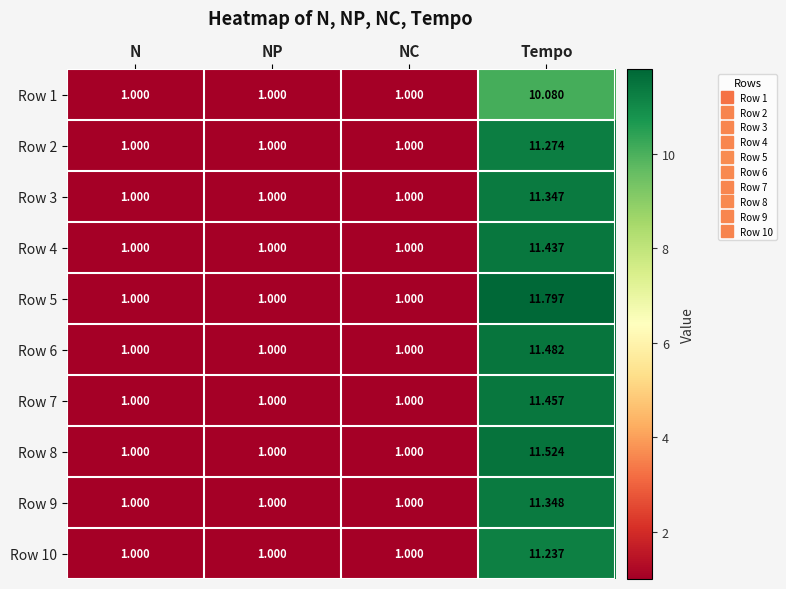

At which category is the sum across all series the highest?

Tempo